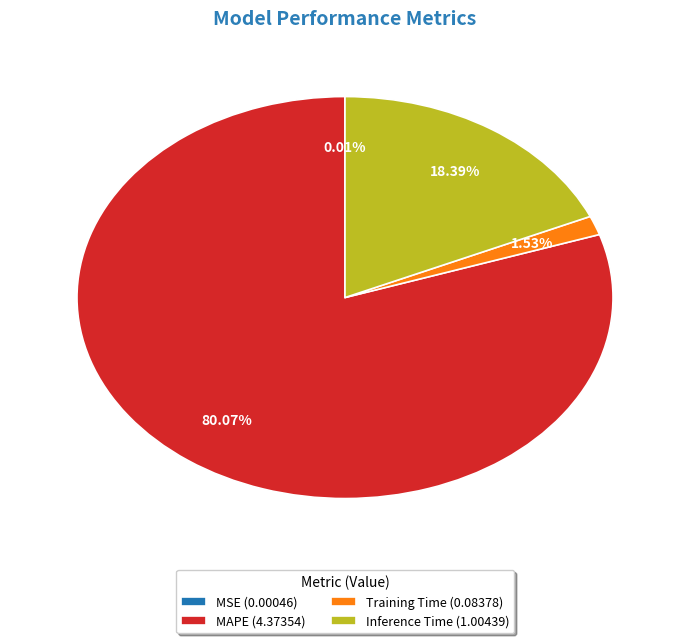

To the nearest percent, what is the average slice percentage?

25%